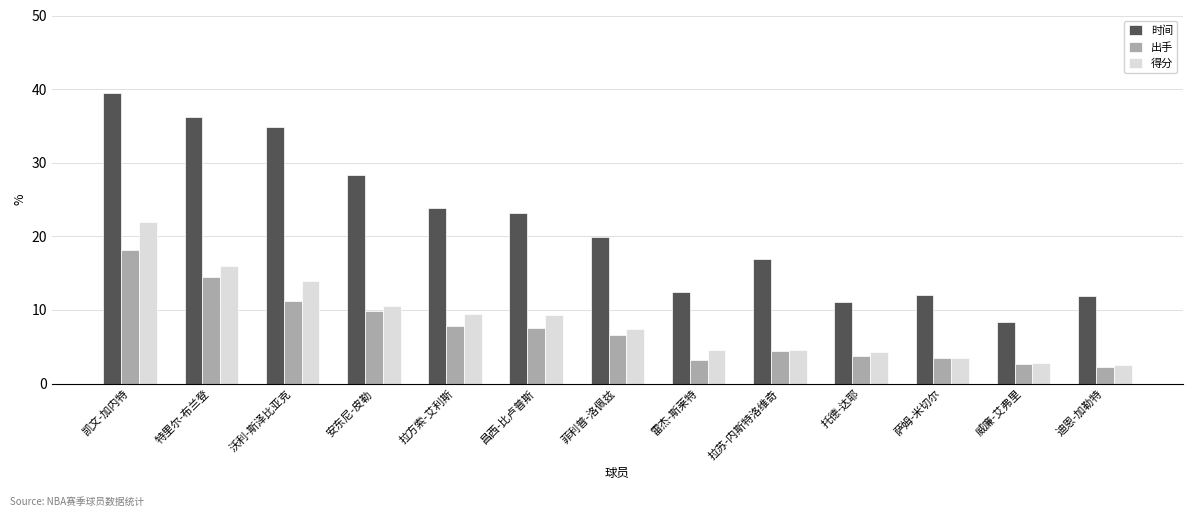

What is the difference between the 出手 values at 昌西-比卢普斯 and 凯文-加内特?

10.6